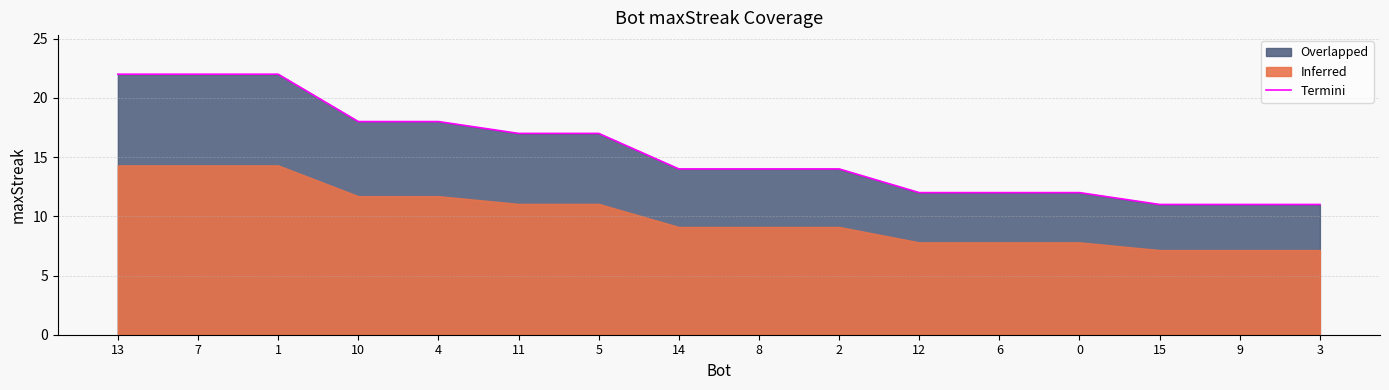

At which category does the chart reach its minimum across all series?

15